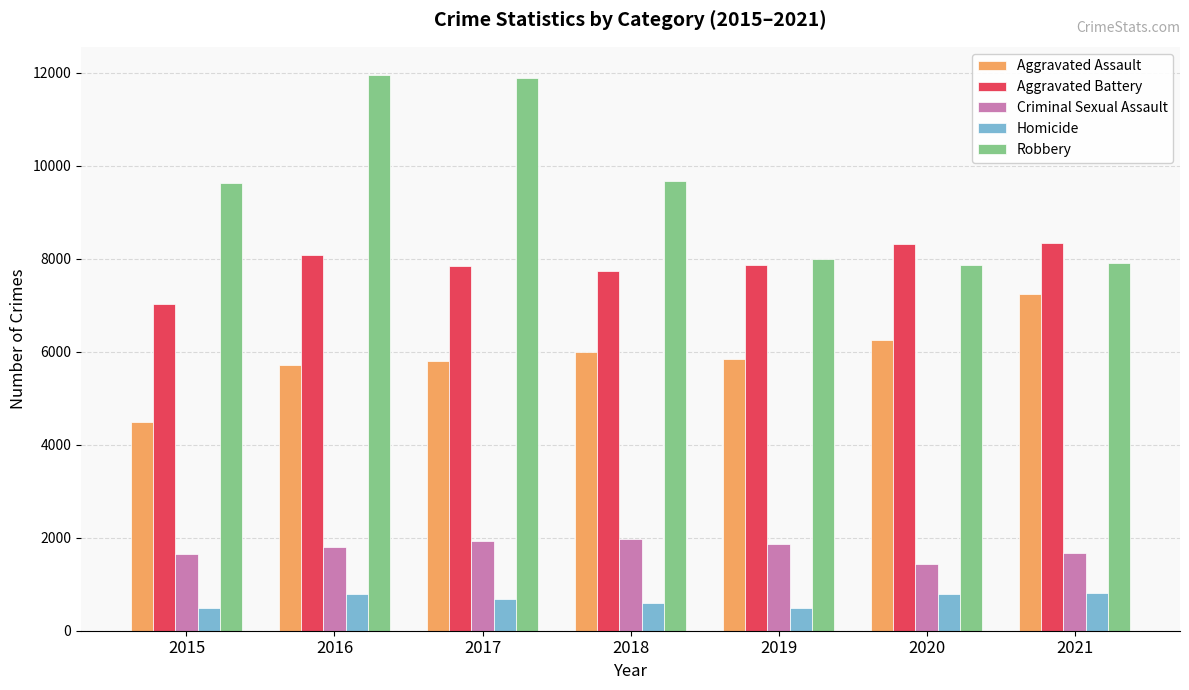

What is the highest value of the Robbery series?

11960